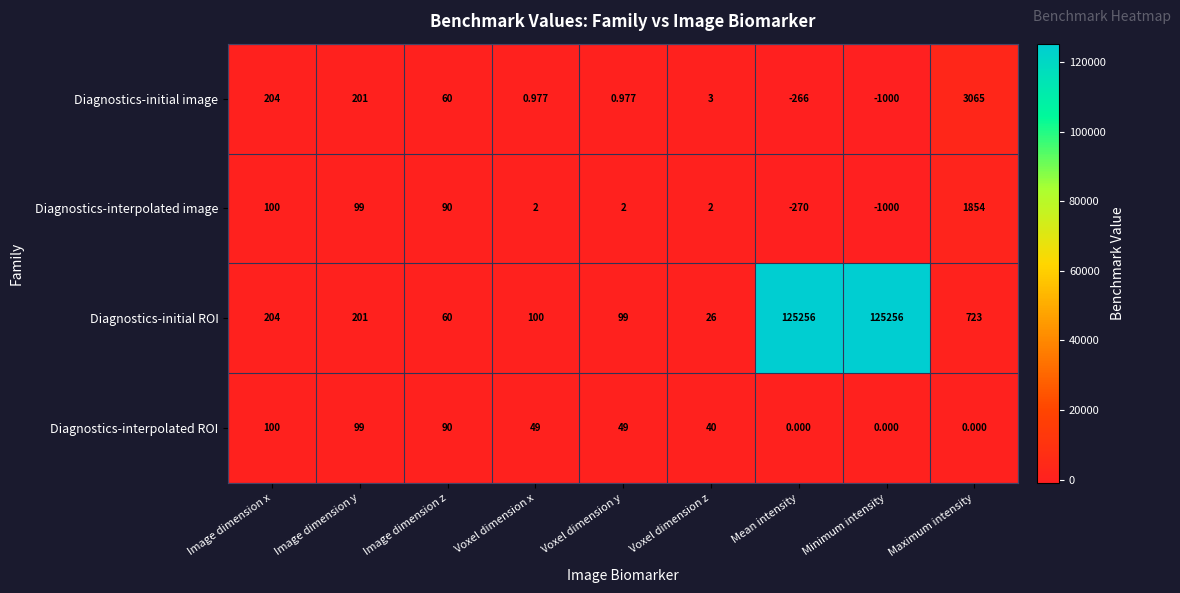

What is the maximum value shown in the chart?

125256.0